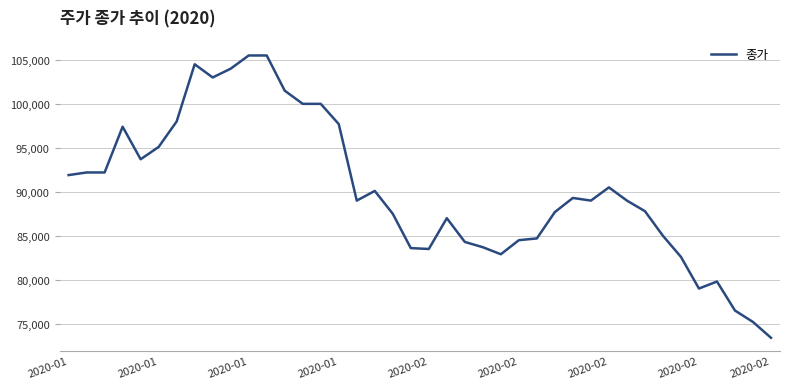

What is the difference between the maximum and minimum values?

32100